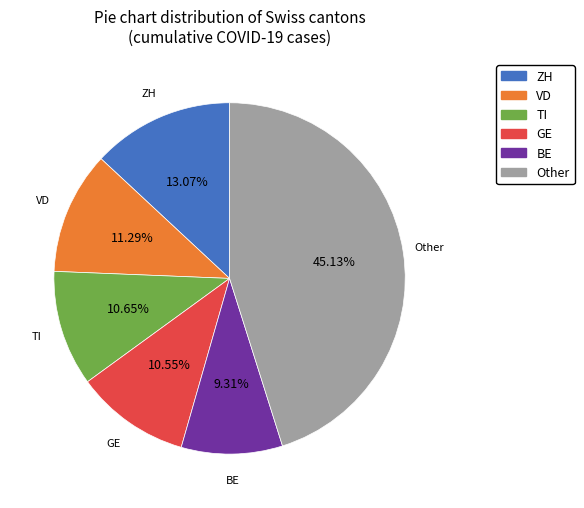

Is there a majority slice in this chart?

No